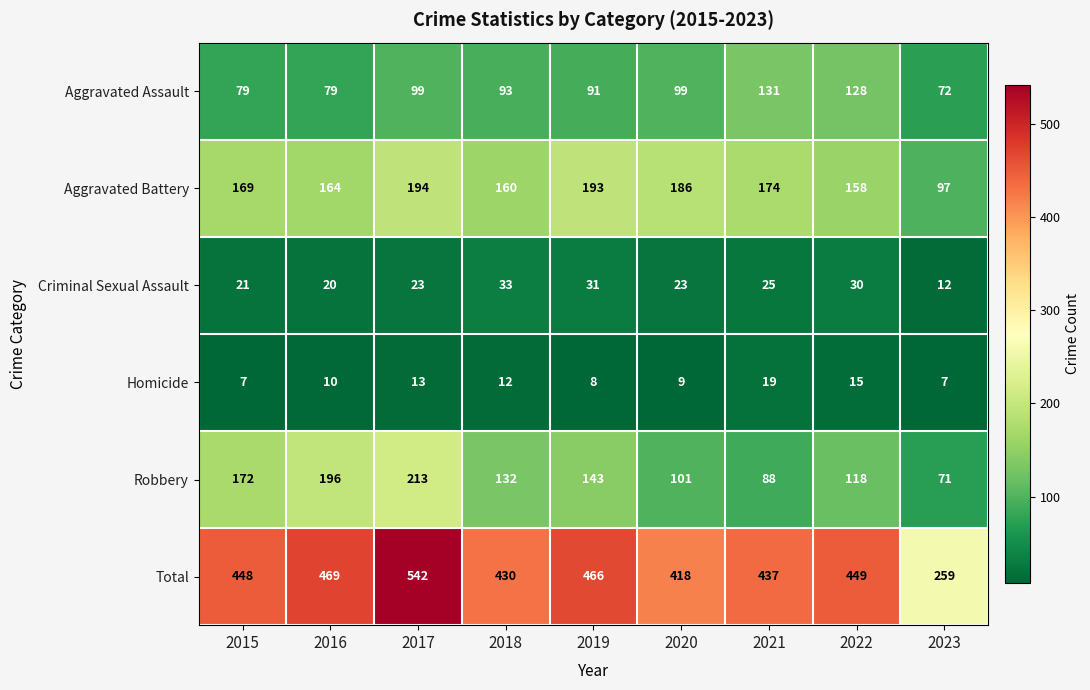

What is the sum of the Total values at 2019 and 2017?

1008